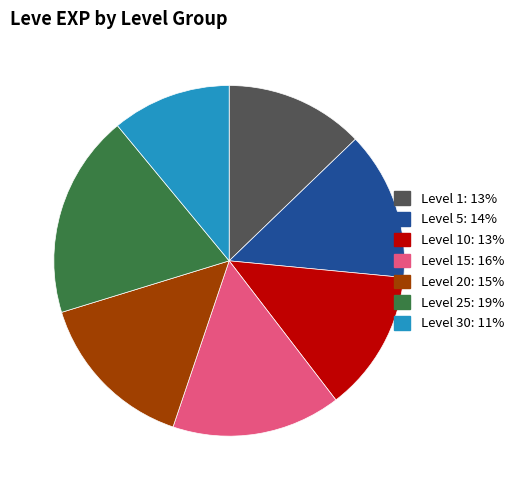

The Level 30: 11% slice represents 18% of the pie. True or false?

False